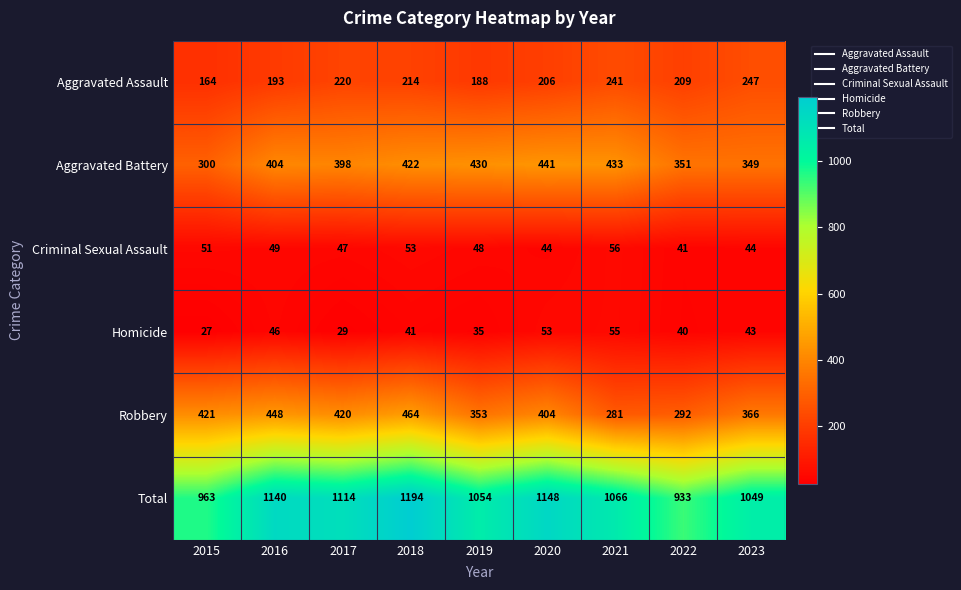

What is the lowest value of the Robbery series?

281